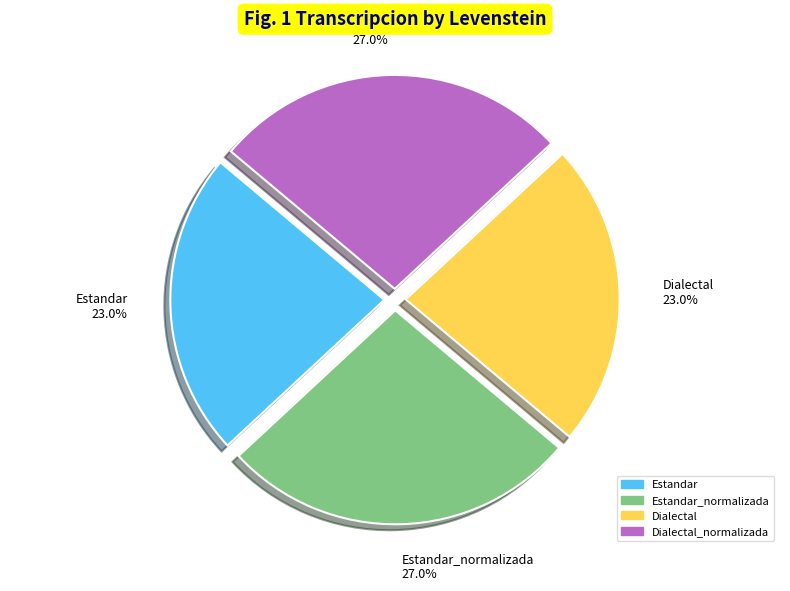

Between Dialectal and Dialectal_normalizada, which is larger?

Dialectal_normalizada